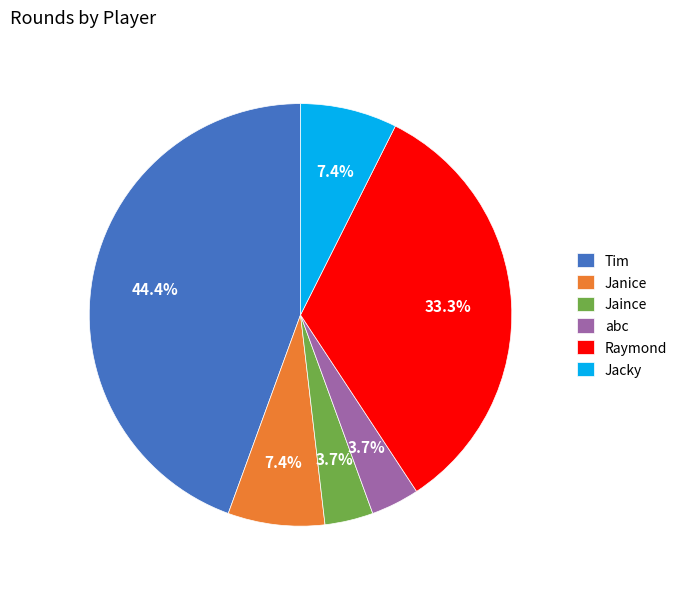

Does Jaince account for over 50% of the chart?

No